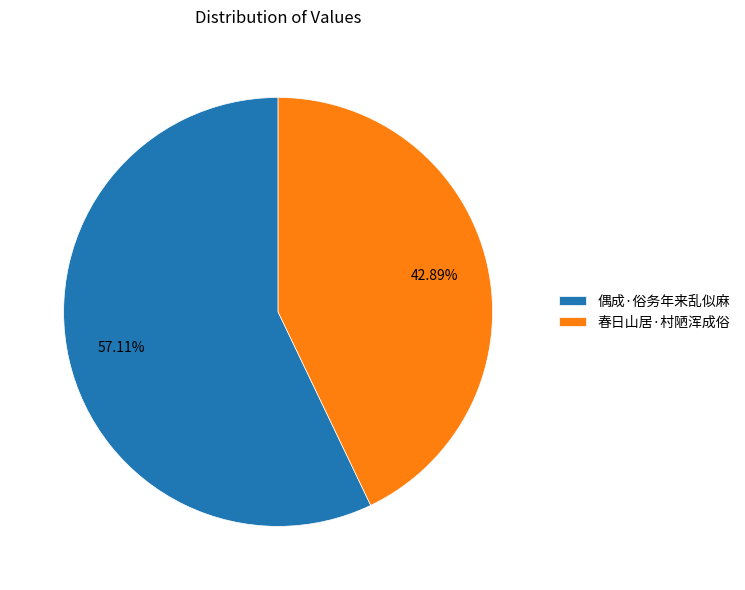

Count the number of slices in the pie.

2